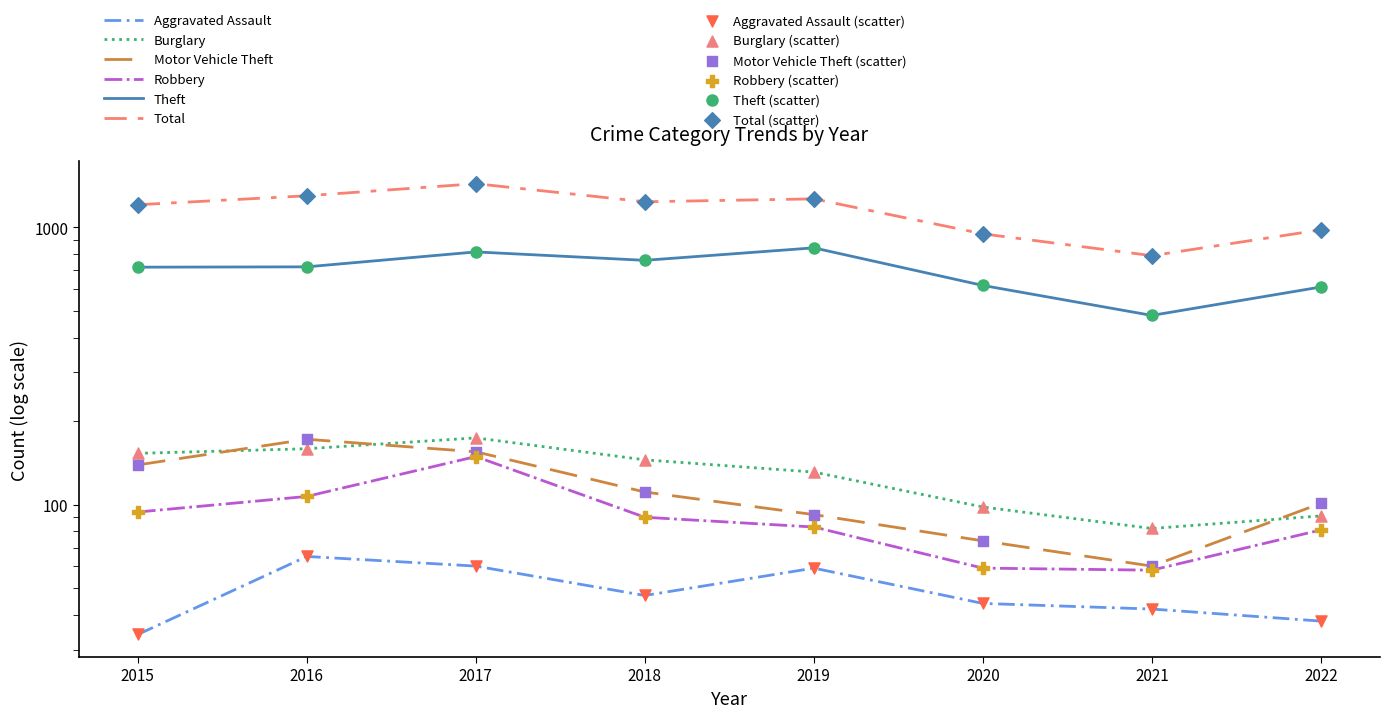

Which series contains the highest Y value?

Total